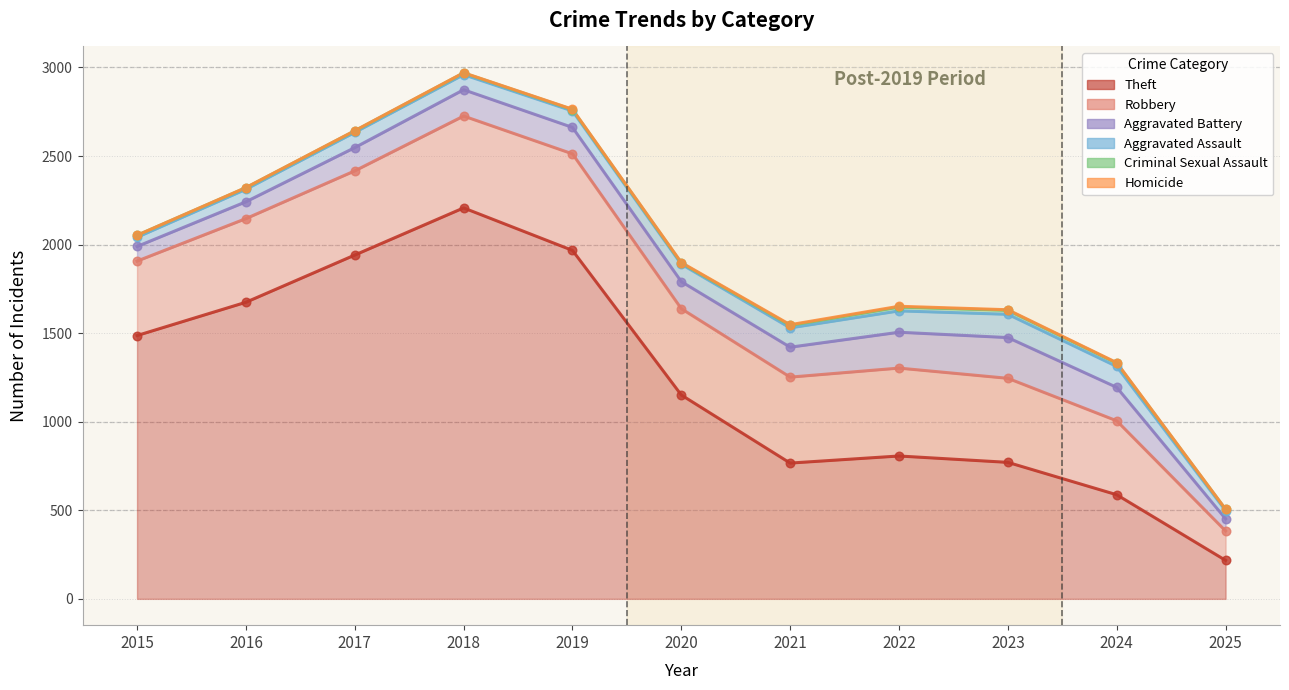

Is the value of Criminal Sexual Assault at 2025 greater than the value of Aggravated Assault at 2022?

No